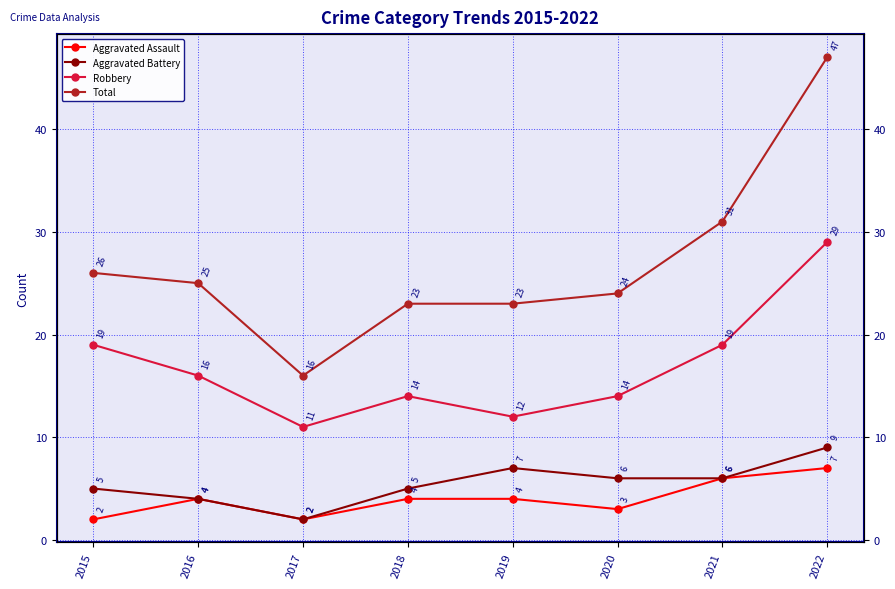

What is the difference between the maximum and second lowest values in the Aggravated Battery series?

5